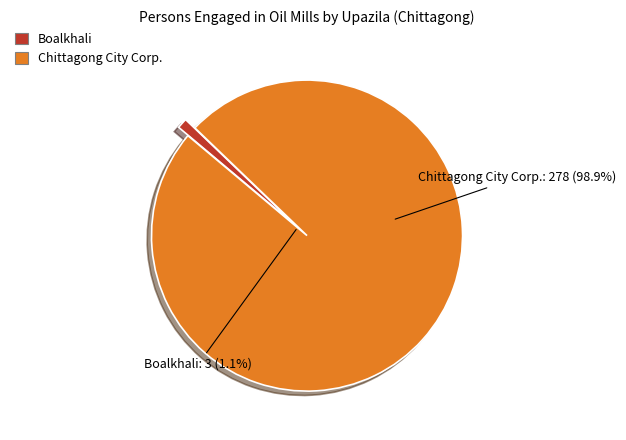

What is the total percentage of Boalkhali and Chittagong City Corp.?

100.0%